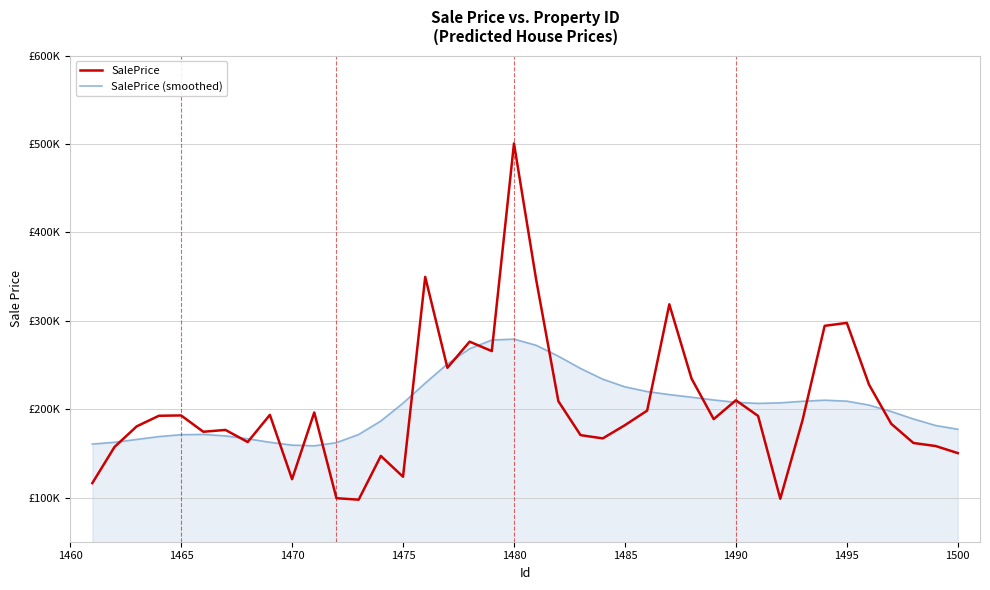

What is the value of the SalePrice (smoothed) point at the 8th from the left?

166454.7